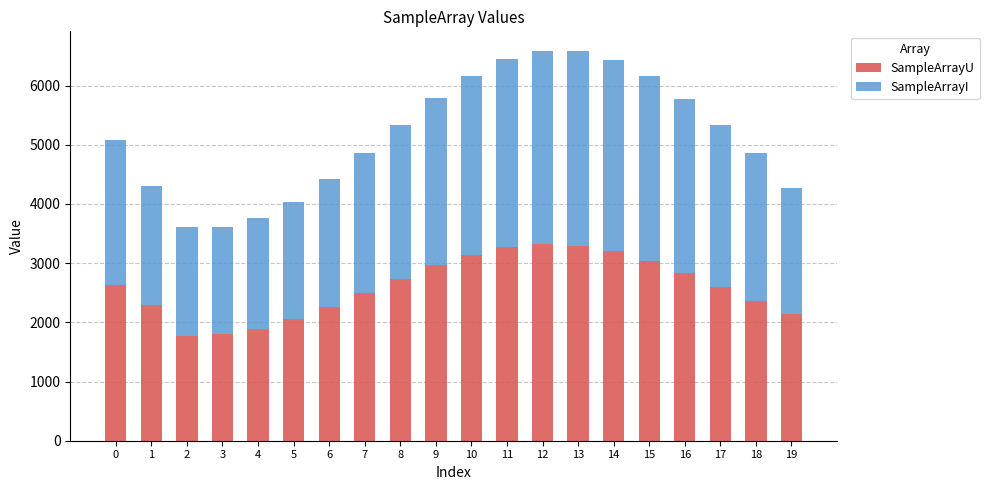

What are all the series names shown in the legend?

SampleArrayU, SampleArrayI